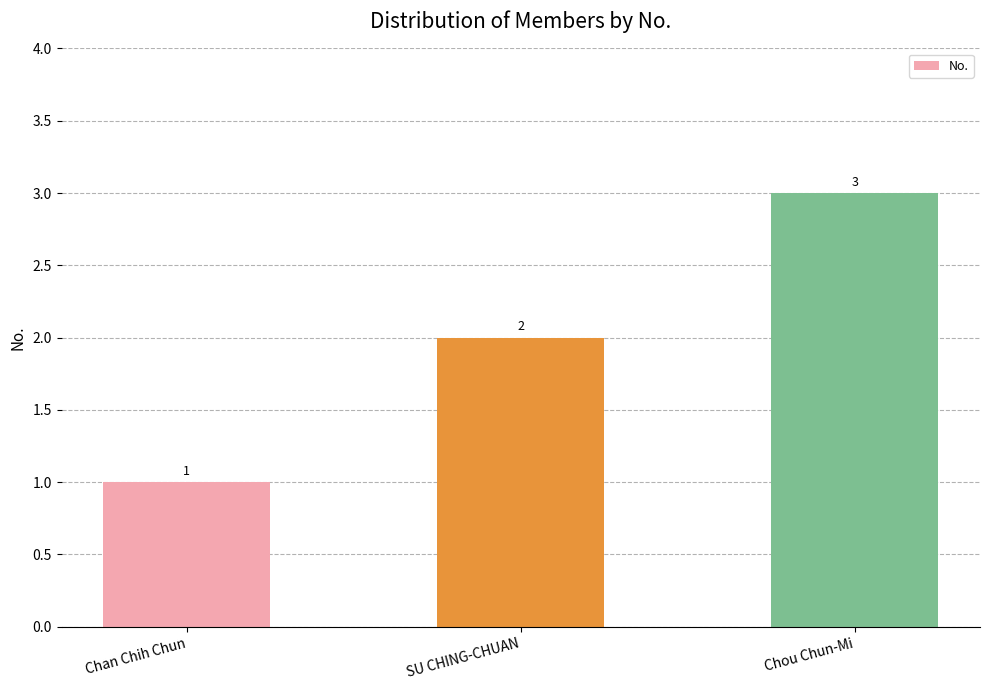

What is the sum of all values?

6